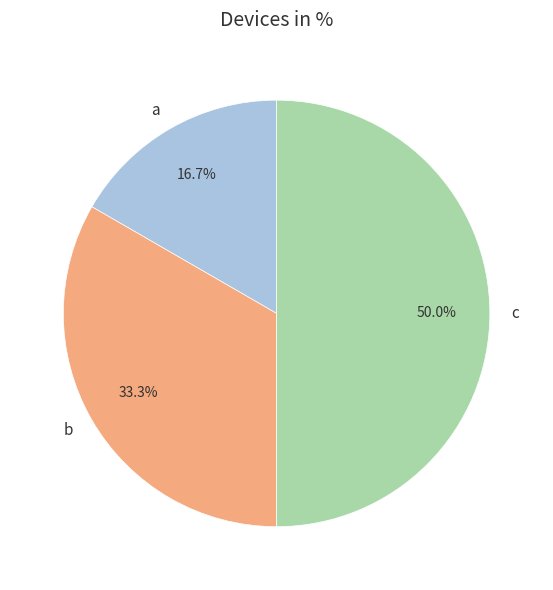

To the nearest percent, what percentage of the pie is b?

33%